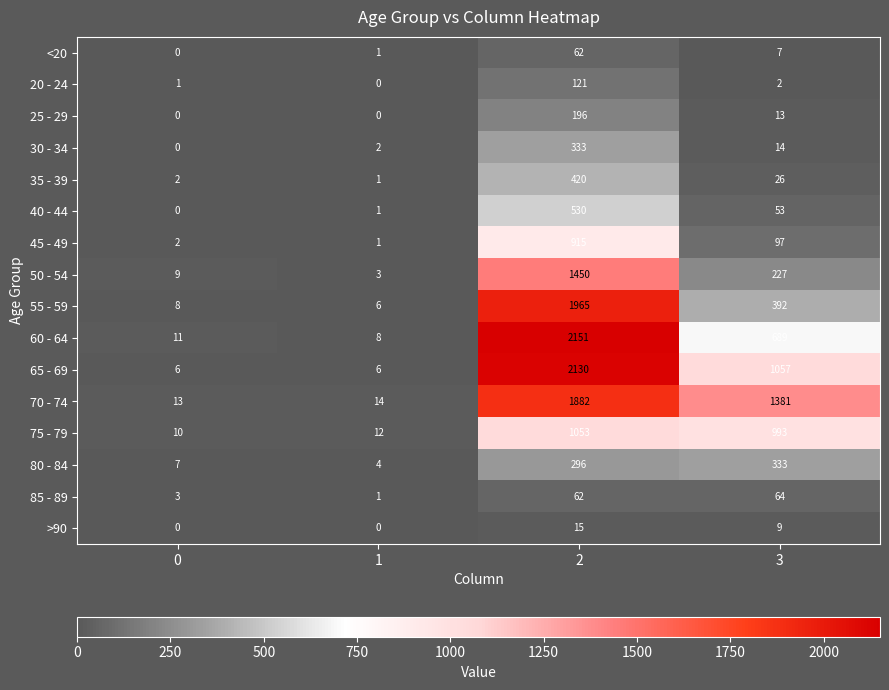

At which category is the sum across all series the highest?

2